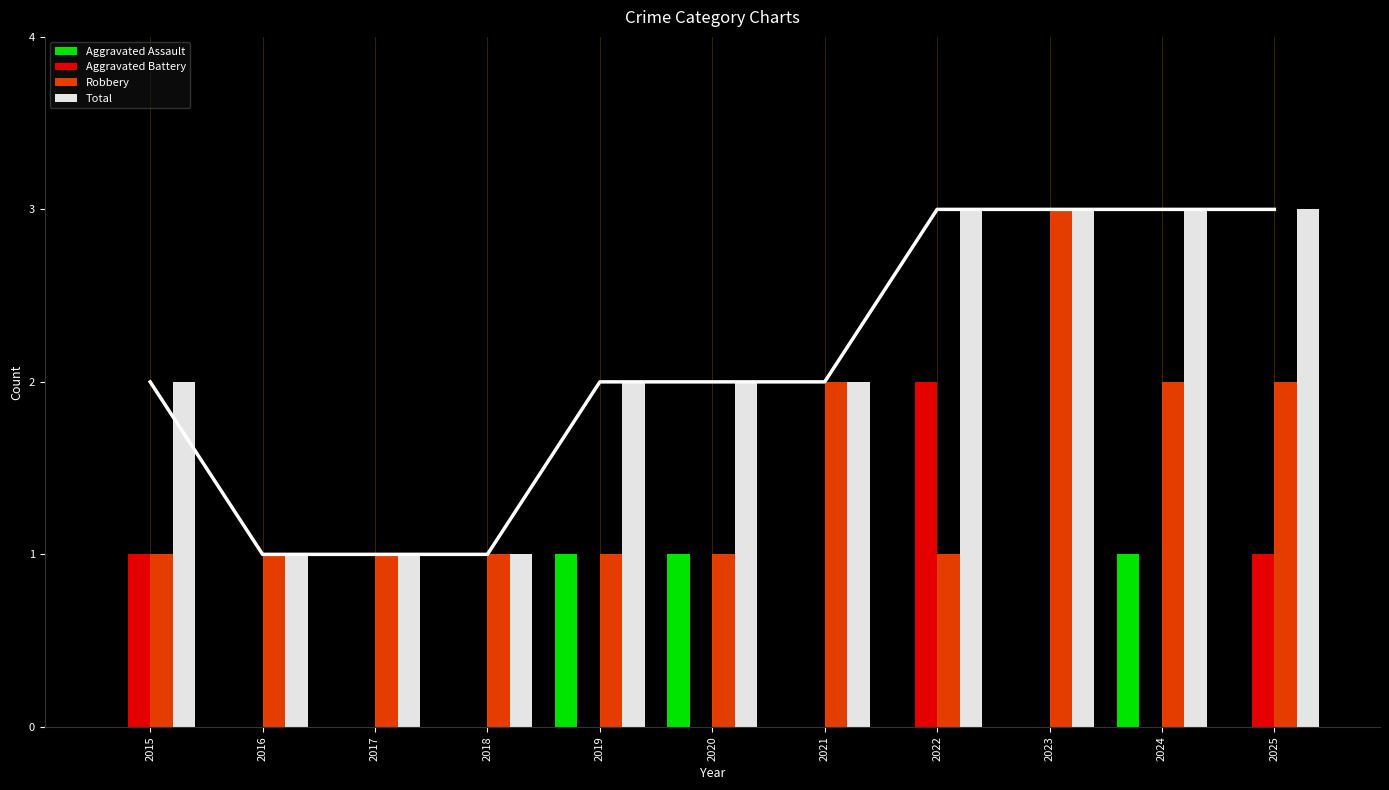

Reading right to left, list all the values displayed in this chart.

Aggravated Assault: 0	1	0	0	0	1	1	0	0	0	0
Aggravated Battery: 1	0	0	2	0	0	0	0	0	0	1
Robbery: 2	2	3	1	2	1	1	1	1	1	1
Total: 3	3	3	3	2	2	2	1	1	1	2